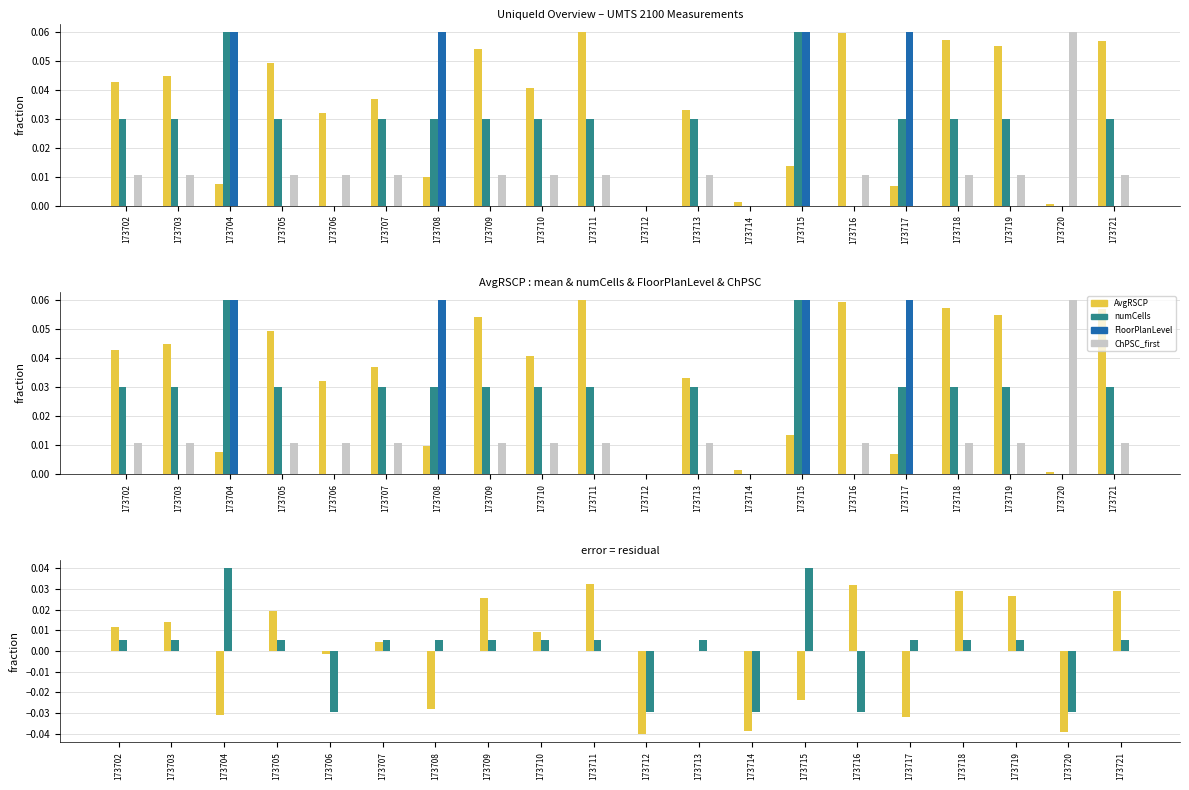

Reading left to right, transcribe all the data shown in this chart.

AvgRSCP: 0.0	0.0	-0.0	0.0	-0.0	0.0	-0.0	0.0	0.0	0.0	-0.0	-0.0	-0.0	-0.0	0.0	-0.0	0.0	0.0	-0.0	0.0
numCells: 0.0	0.0	0.0	0.0	-0.0	0.0	0.0	0.0	0.0	0.0	-0.0	0.0	-0.0	0.0	-0.0	0.0	0.0	0.0	-0.0	0.0
FloorPlanLevel: 0.0	0.0	0.1	0.0	0.0	0.0	0.1	0.0	0.0	0.0	0.0	0.0	0.0	0.1	0.0	0.1	0.0	0.0	0.0	0.0
ChPSC_first: 0.0	0.0	0.0	0.0	0.0	0.0	0.0	0.0	0.0	0.0	0.0	0.0	0.0	0.0	0.0	0.0	0.0	0.0	0.1	0.0